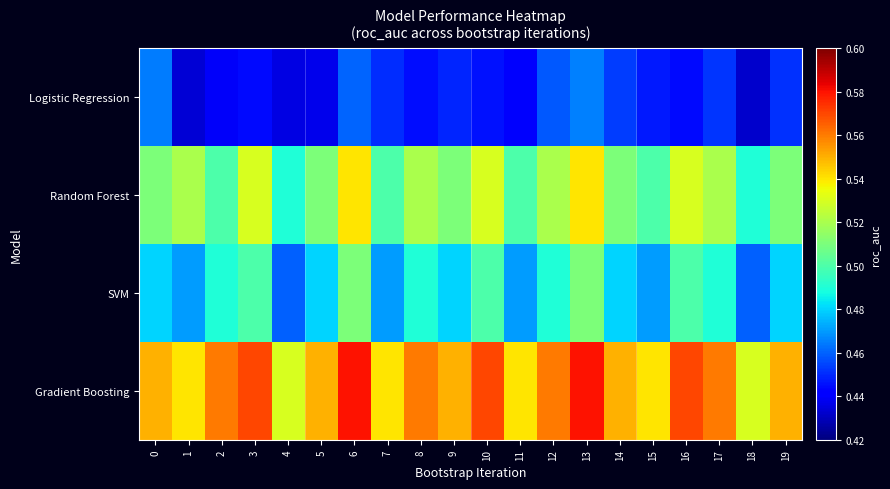

Reading right to left, list all the values displayed in this chart.

Logistic Regression: 19=0.5	18=0.4	17=0.5	16=0.4	15=0.4	14=0.5	13=0.5	12=0.5	11=0.4	10=0.4	9=0.4	8=0.4	7=0.5	6=0.5	5=0.4	4=0.4	3=0.4	2=0.4	1=0.4	0=0.5
Random Forest: 19=0.5	18=0.5	17=0.5	16=0.5	15=0.5	14=0.5	13=0.5	12=0.5	11=0.5	10=0.5	9=0.5	8=0.5	7=0.5	6=0.5	5=0.5	4=0.5	3=0.5	2=0.5	1=0.5	0=0.5
SVM: 19=0.5	18=0.5	17=0.5	16=0.5	15=0.5	14=0.5	13=0.5	12=0.5	11=0.5	10=0.5	9=0.5	8=0.5	7=0.5	6=0.5	5=0.5	4=0.5	3=0.5	2=0.5	1=0.5	0=0.5
Gradient Boosting: 19=0.6	18=0.5	17=0.6	16=0.6	15=0.5	14=0.6	13=0.6	12=0.6	11=0.5	10=0.6	9=0.6	8=0.6	7=0.5	6=0.6	5=0.6	4=0.5	3=0.6	2=0.6	1=0.5	0=0.6